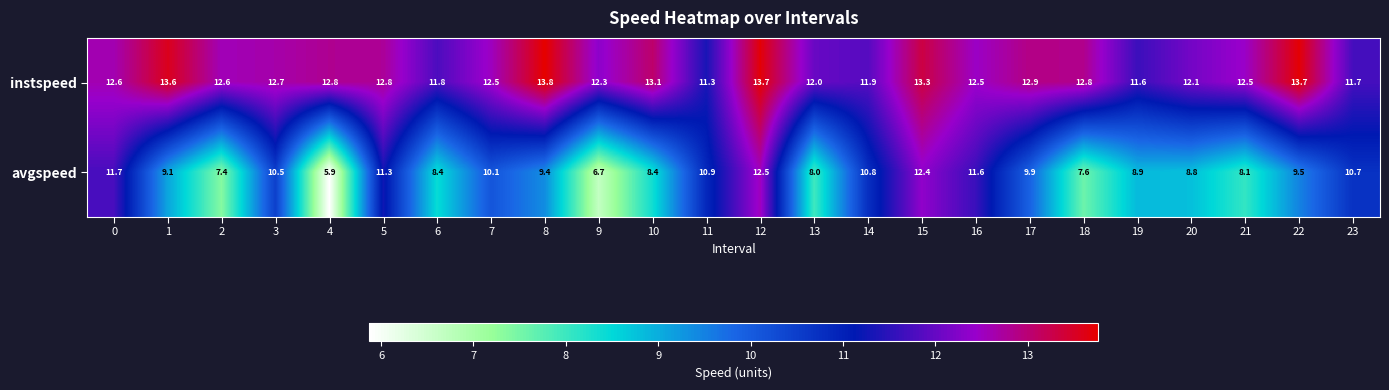

List the series in order of their overall mean, highest first.

instspeed, avgspeed